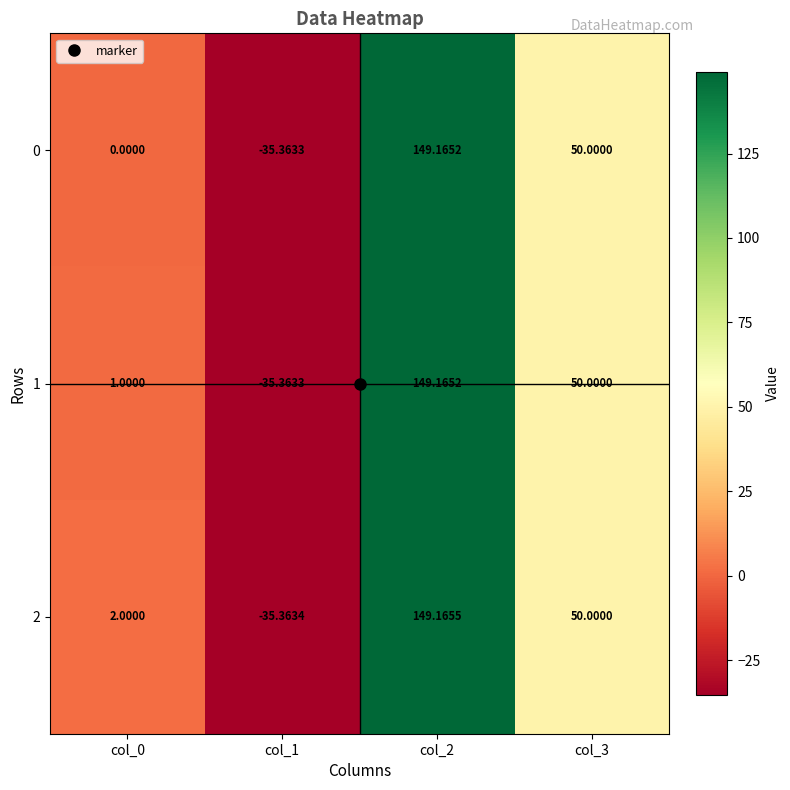

Is the value of 0 at col_0 greater than the value of 1 at col_0?

No